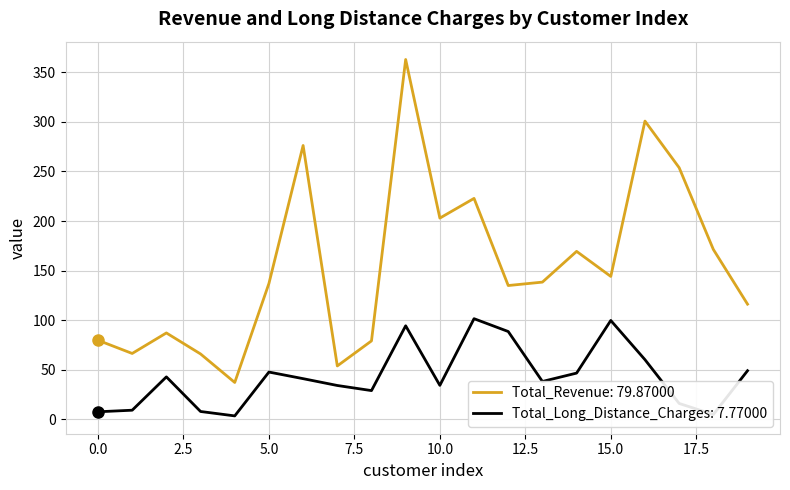

True or false: Total_Long_Distance_Charges: 7.77000 and Total_Revenue: 79.87000 cross at least once.

False